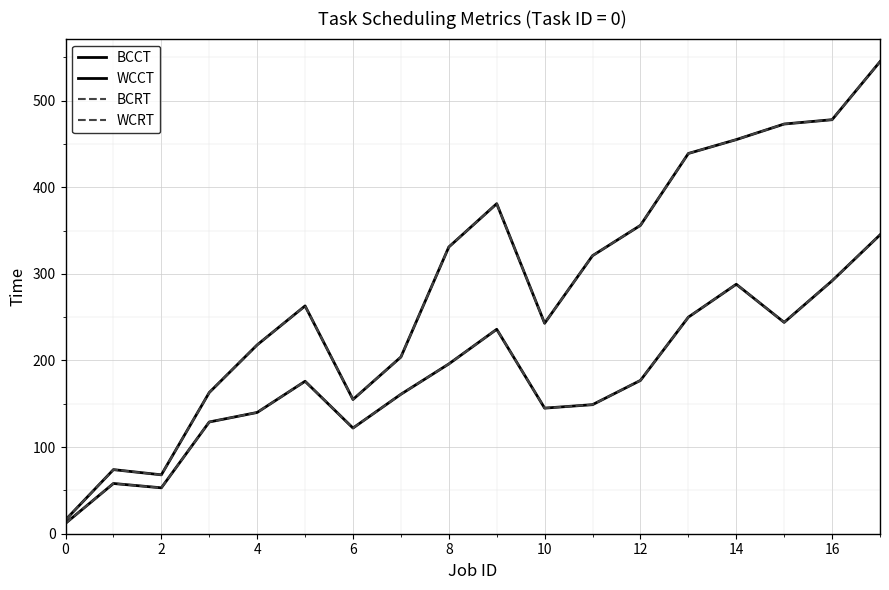

True or false: BCRT and WCCT intersect in this chart.

False